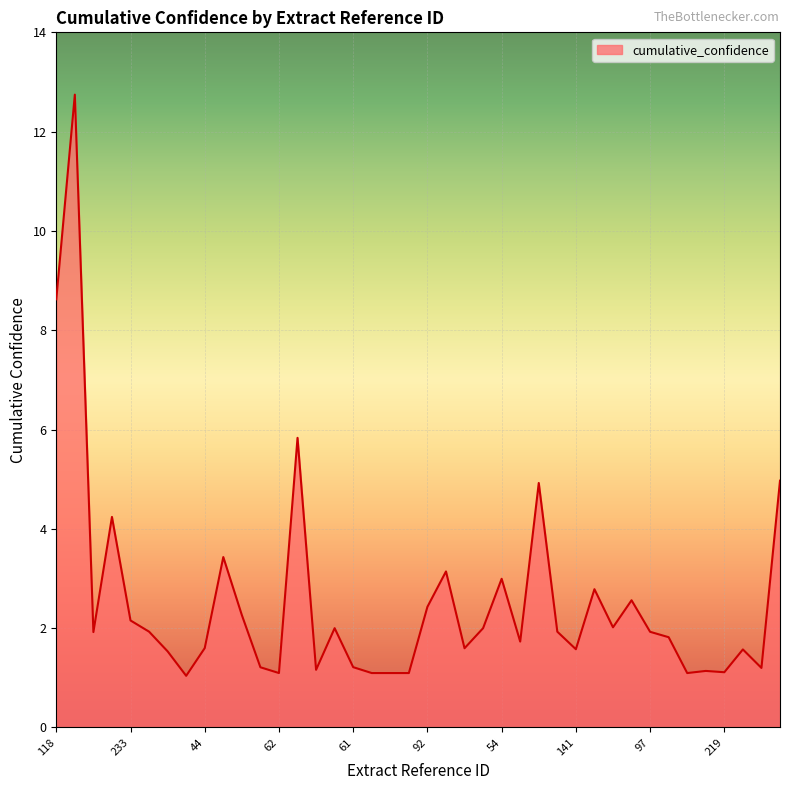

True or false: there are more than 2 points higher than both neighbors.

True